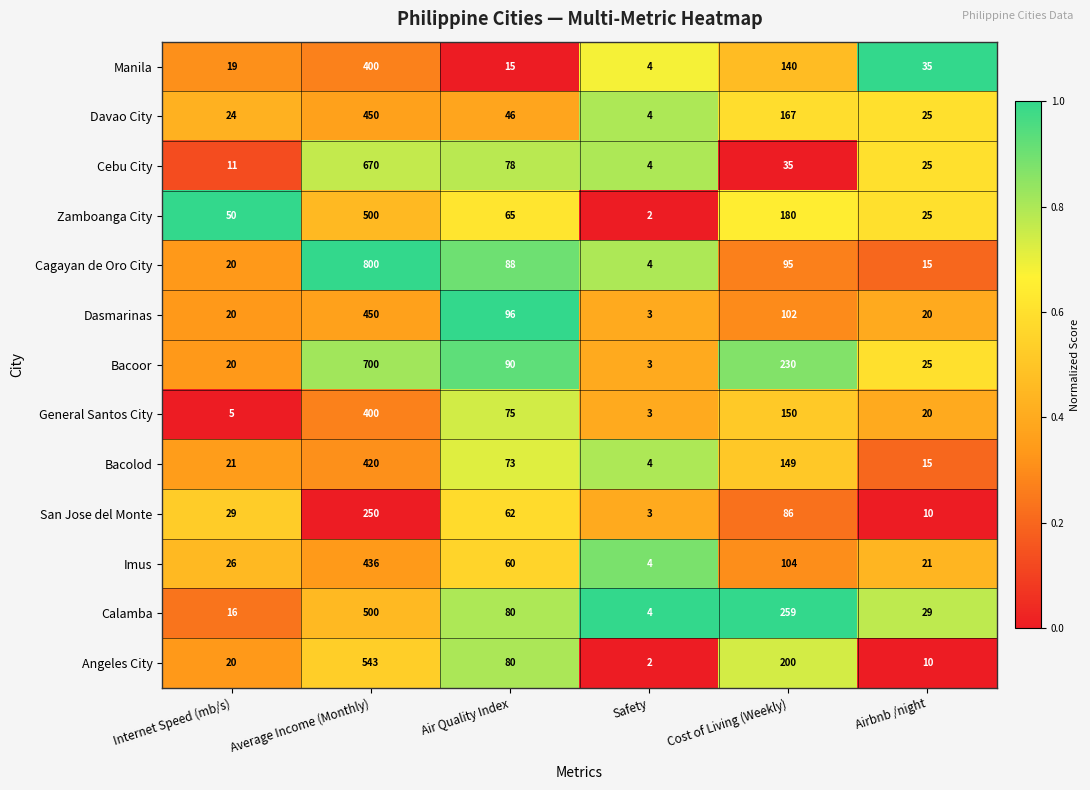

What is the sum of the Angeles City values at Cost of Living (Weekly) and Airbnb /night?

210